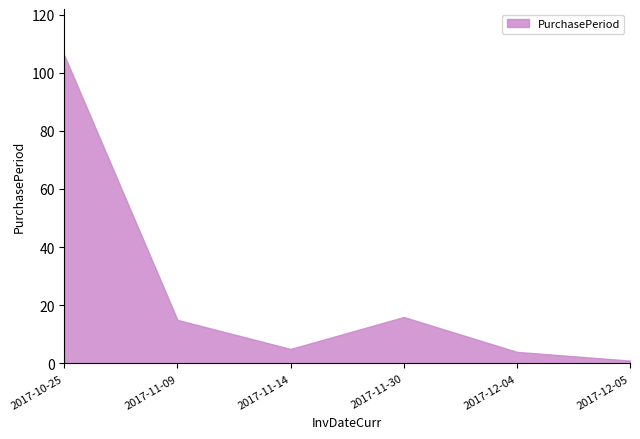

The chart shows a value of 10 at 2017-11-09. True or false?

False